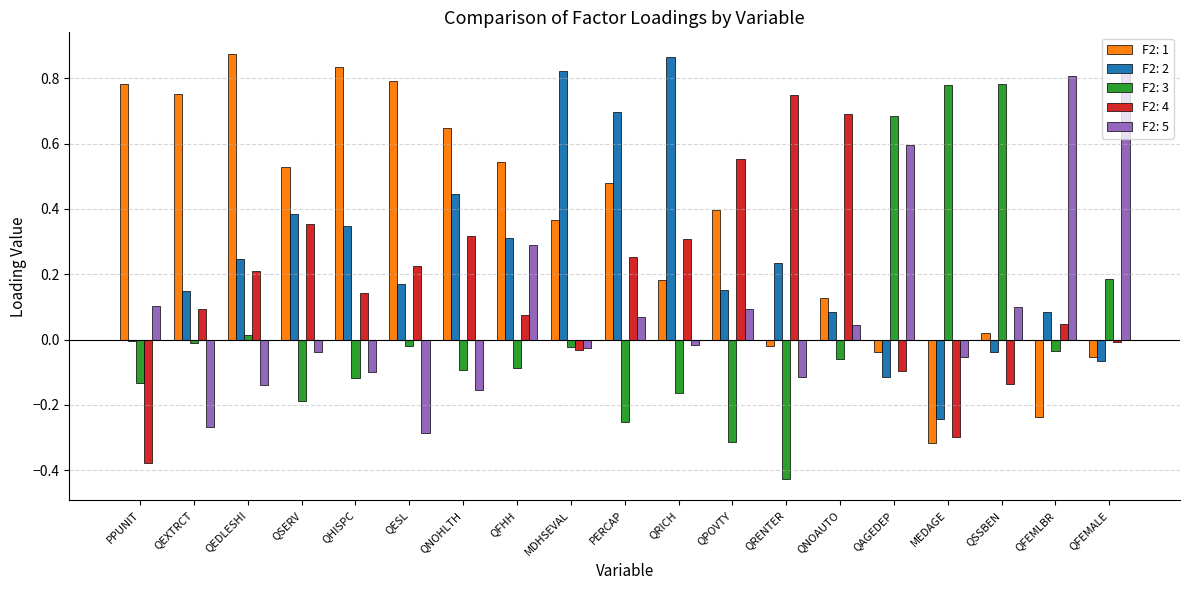

Which series has the largest total across all categories?

F2: 1